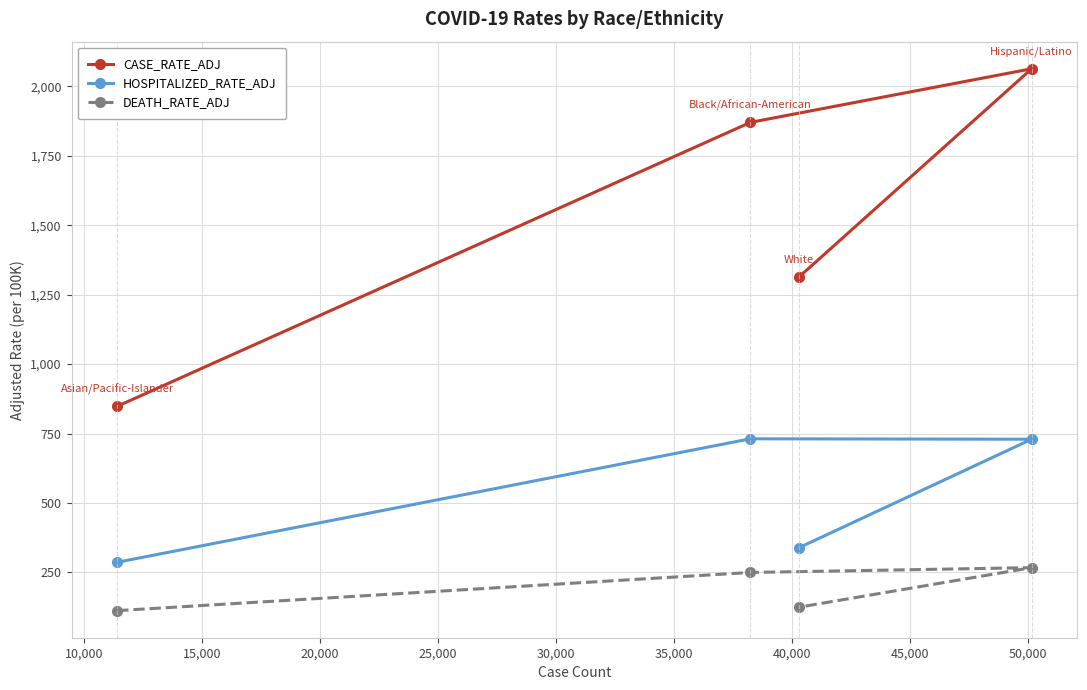

List the series in order of their peak value, lowest first.

DEATH_RATE_ADJ, HOSPITALIZED_RATE_ADJ, CASE_RATE_ADJ